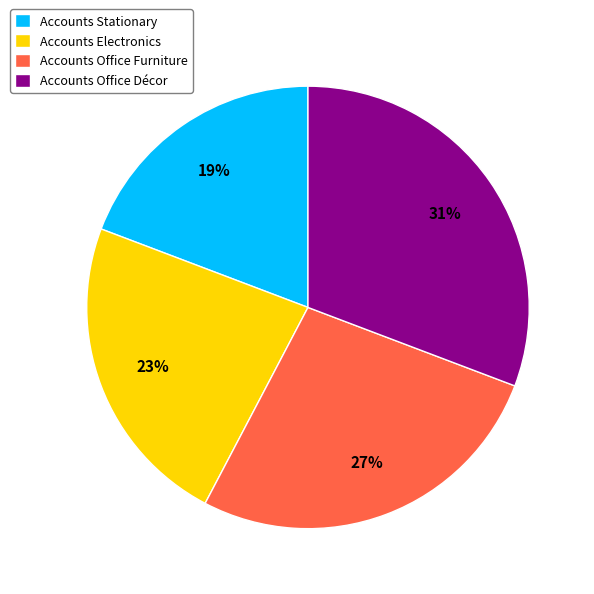

How many segments does this pie chart have?

4